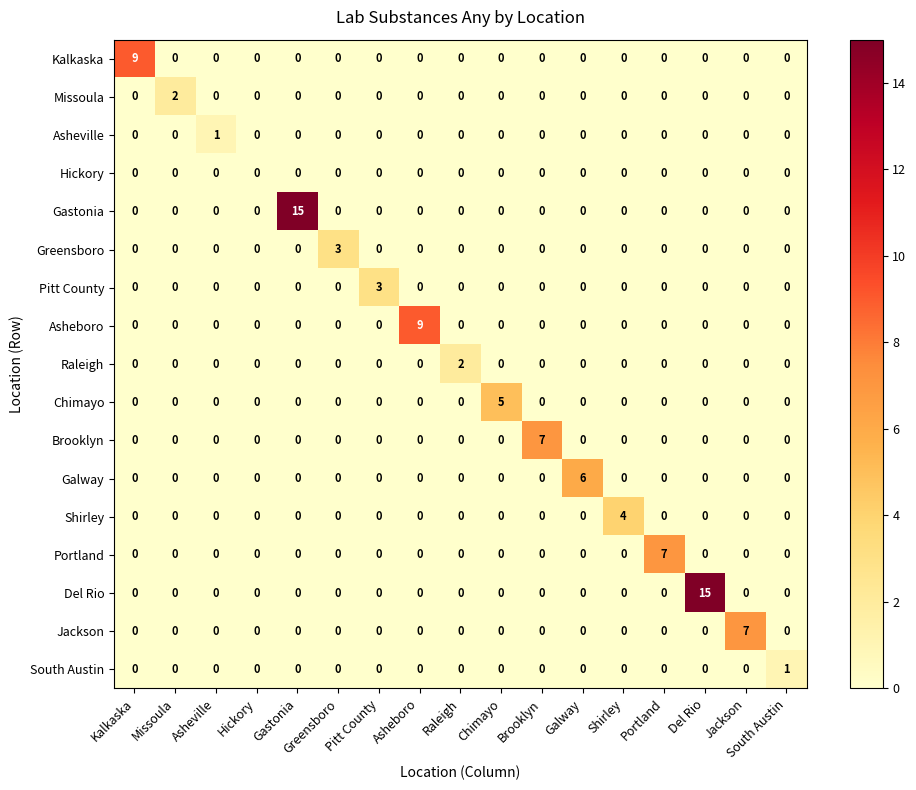

What is the total value across all series at Brooklyn?

7